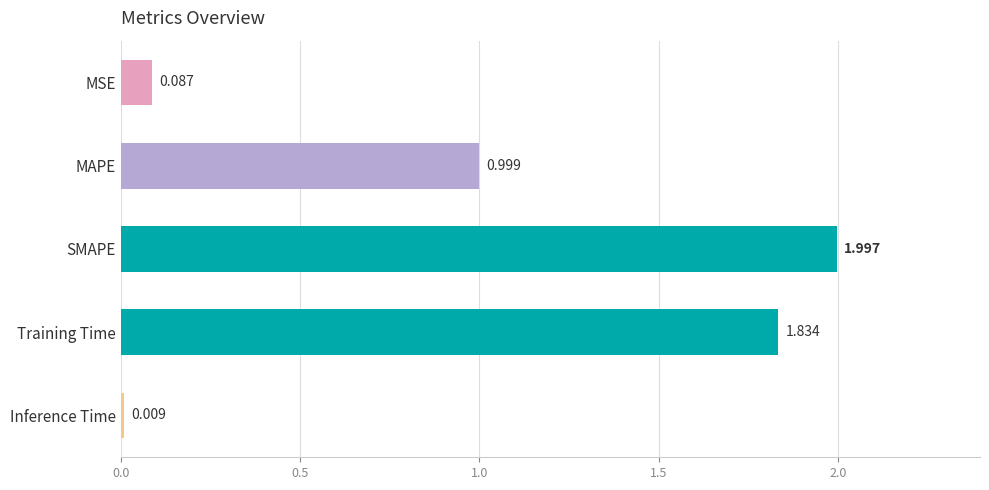

List the labels in order of value, largest first.

SMAPE, Training Time, MAPE, MSE, Inference Time